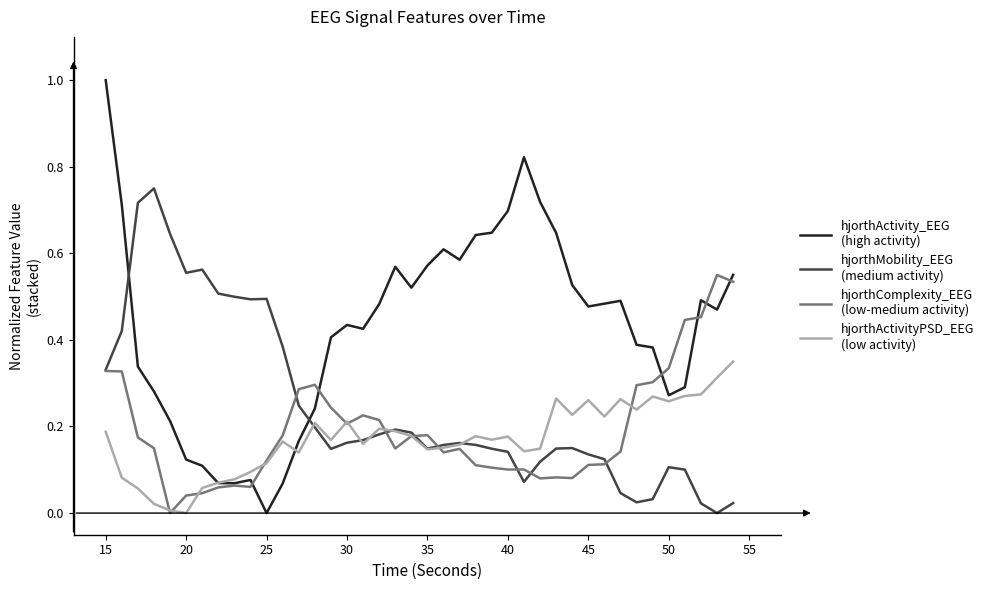

What is the greatest value displayed?

1.0